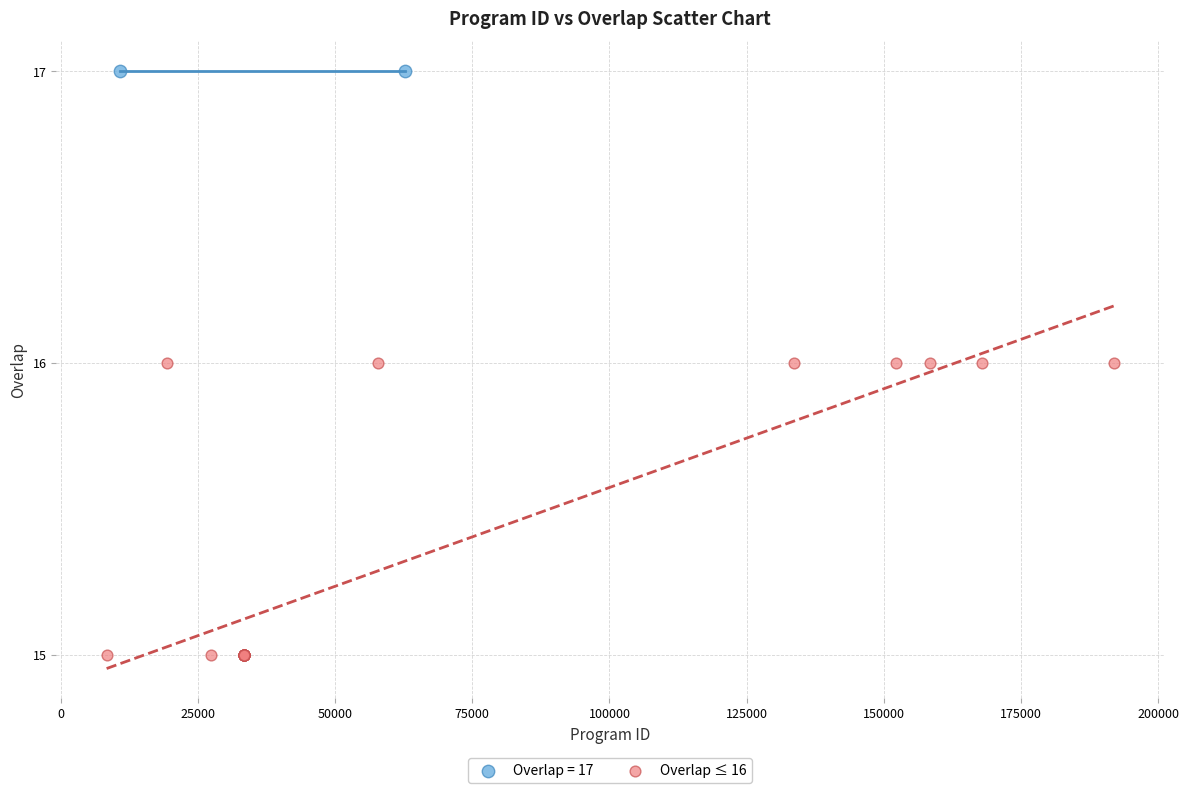

What are all the series names shown in the legend?

Overlap = 17, Overlap ≤ 16